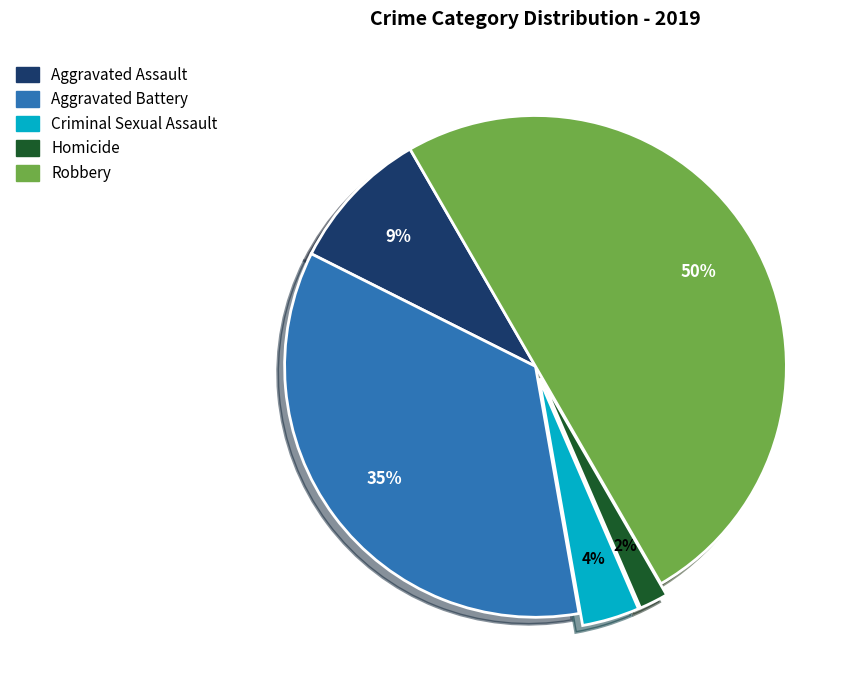

Does Aggravated Battery represent more than half of the total?

No